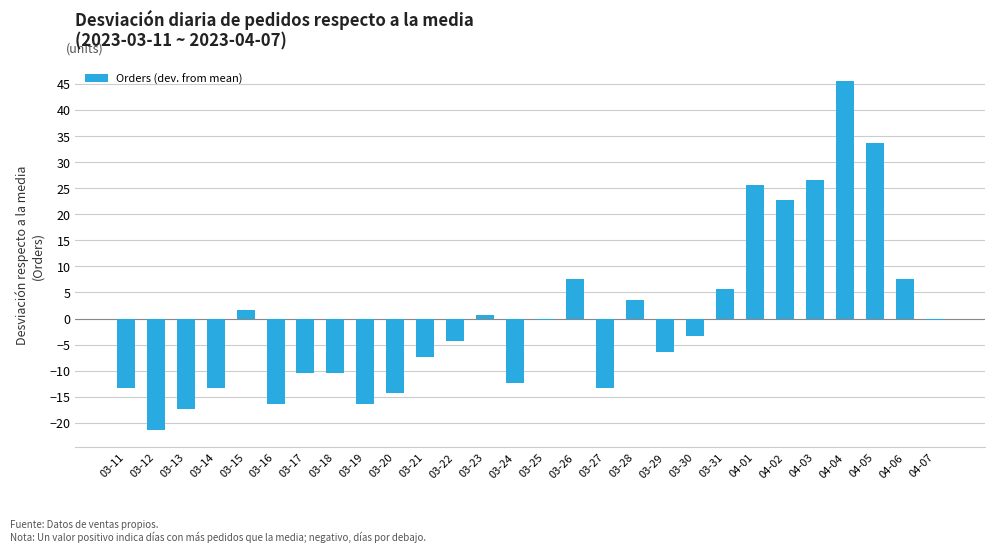

Is it true that the value at 03-25 is -0.4?

True